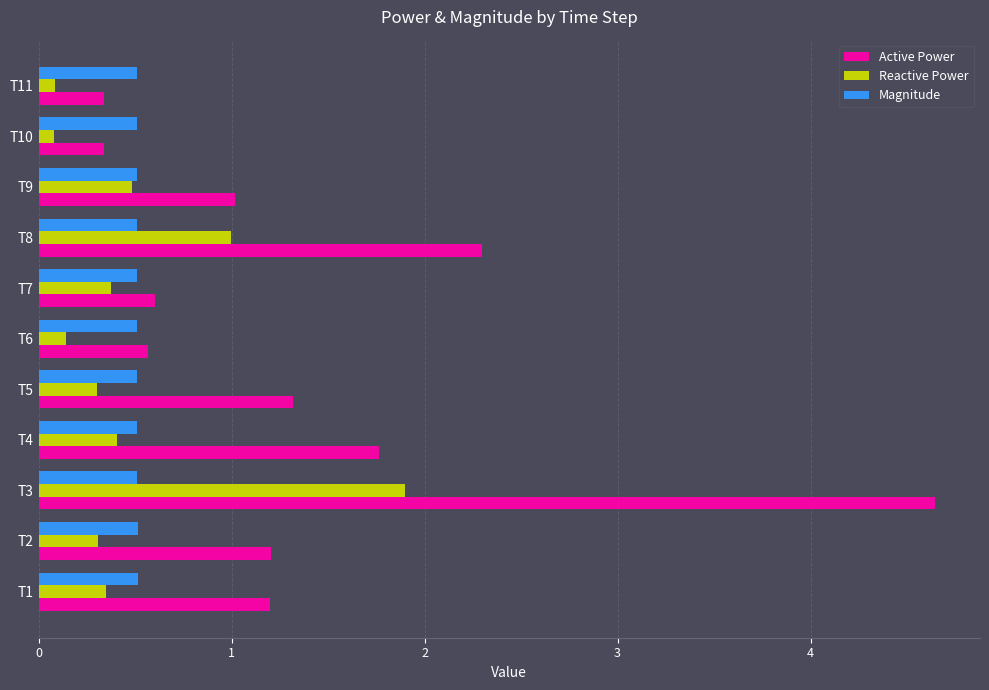

At how many categories does at least one series exceed 0?

11